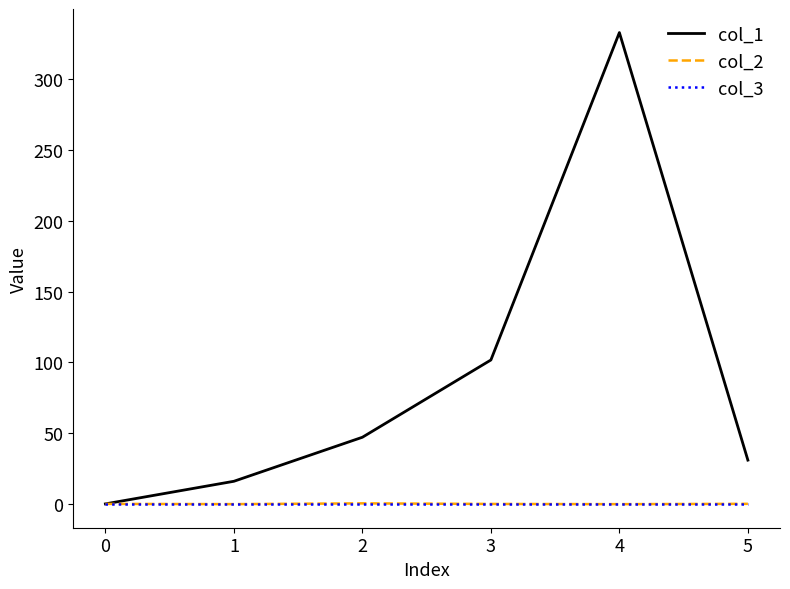

Is the value of col_1 at 4 greater than the value of col_3 at 2?

Yes